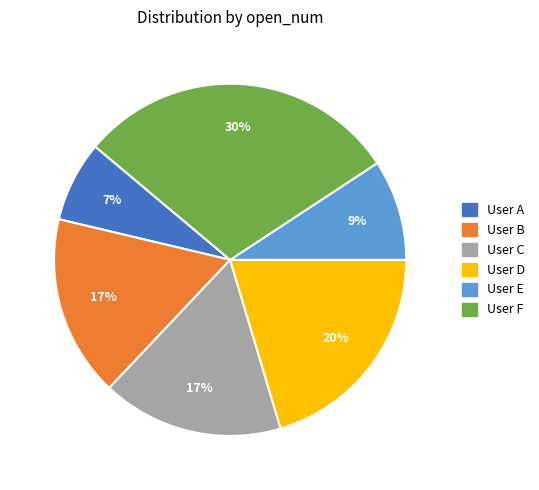

Does any single category account for the majority?

No